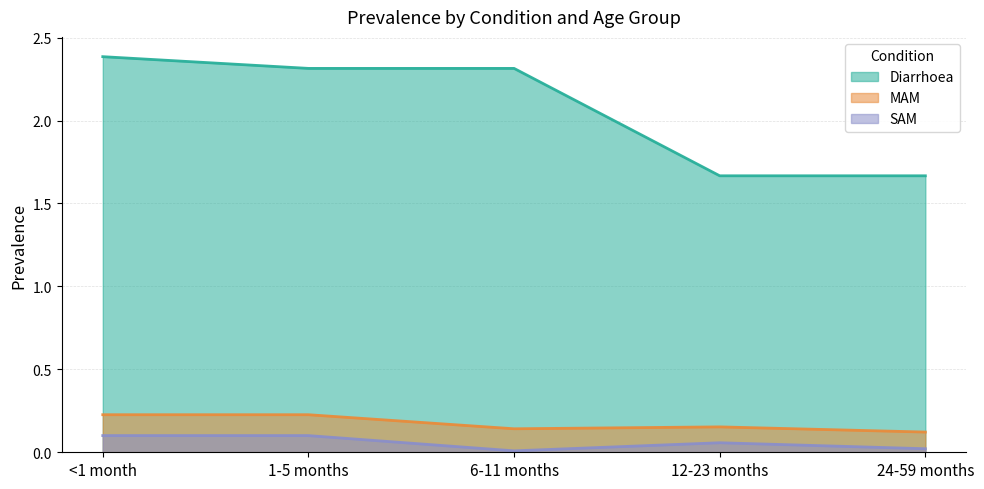

How many lines are shown in the chart?

3